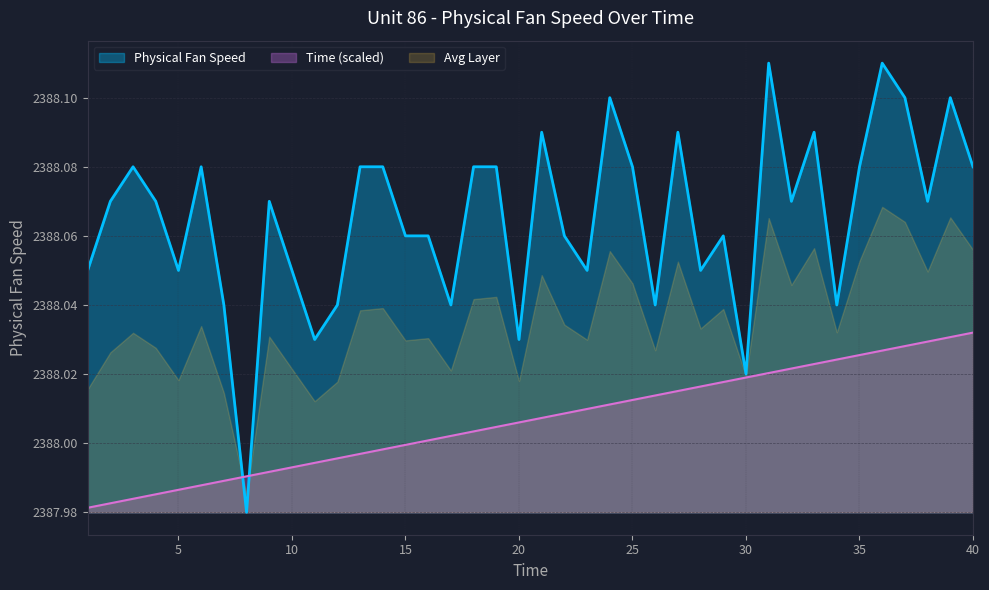

The Physical Fan Speed series shows 3996.3 at 15. True or false?

False